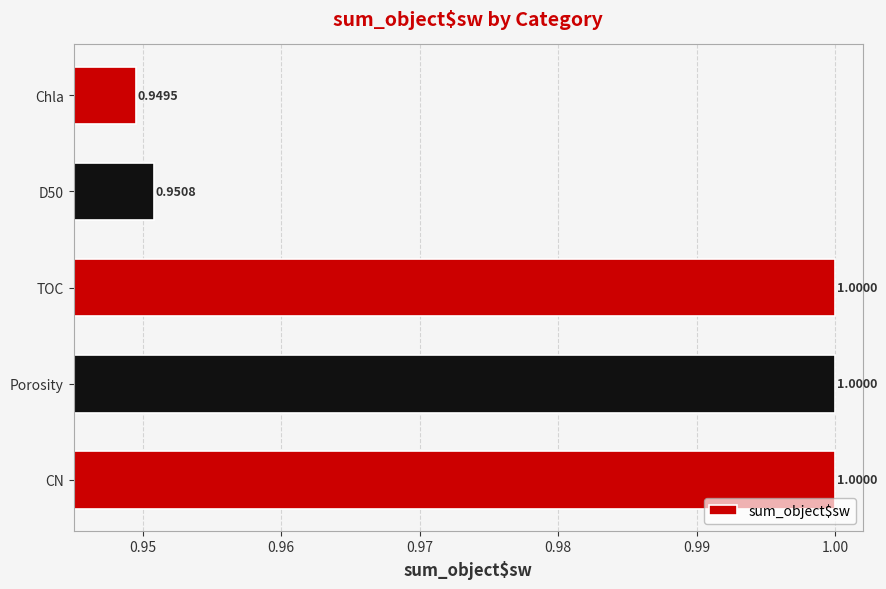

Which has a higher value, D50 or CN?

CN